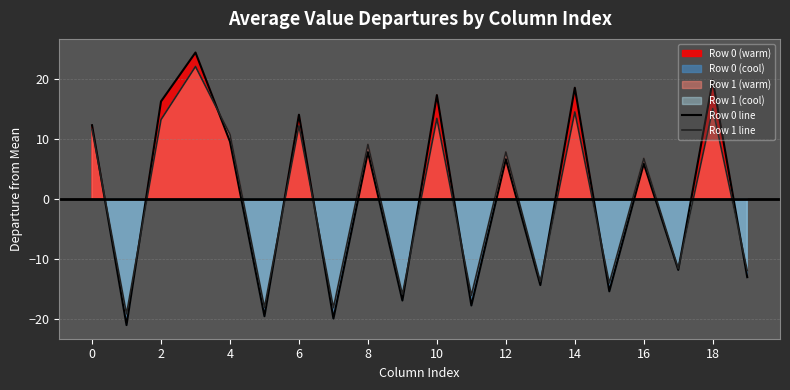

How many intersections are there between Row 1 line and Row 0 line?

11